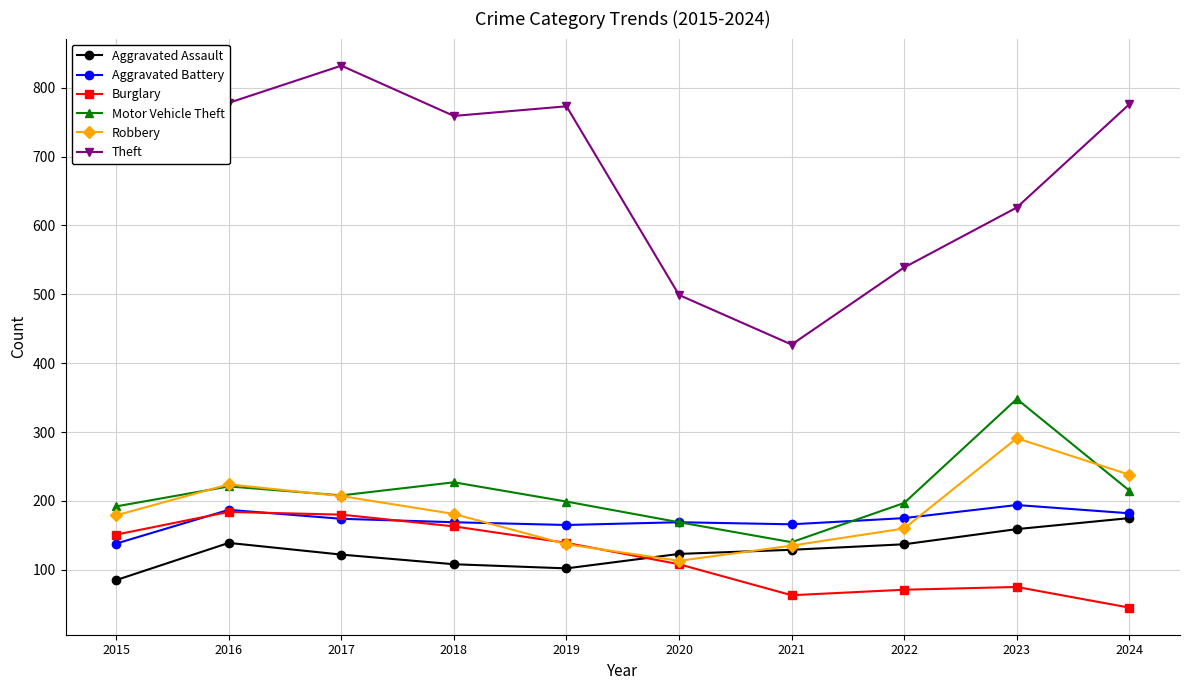

Between 2017 and 2022, which series saw the biggest shift?

Theft